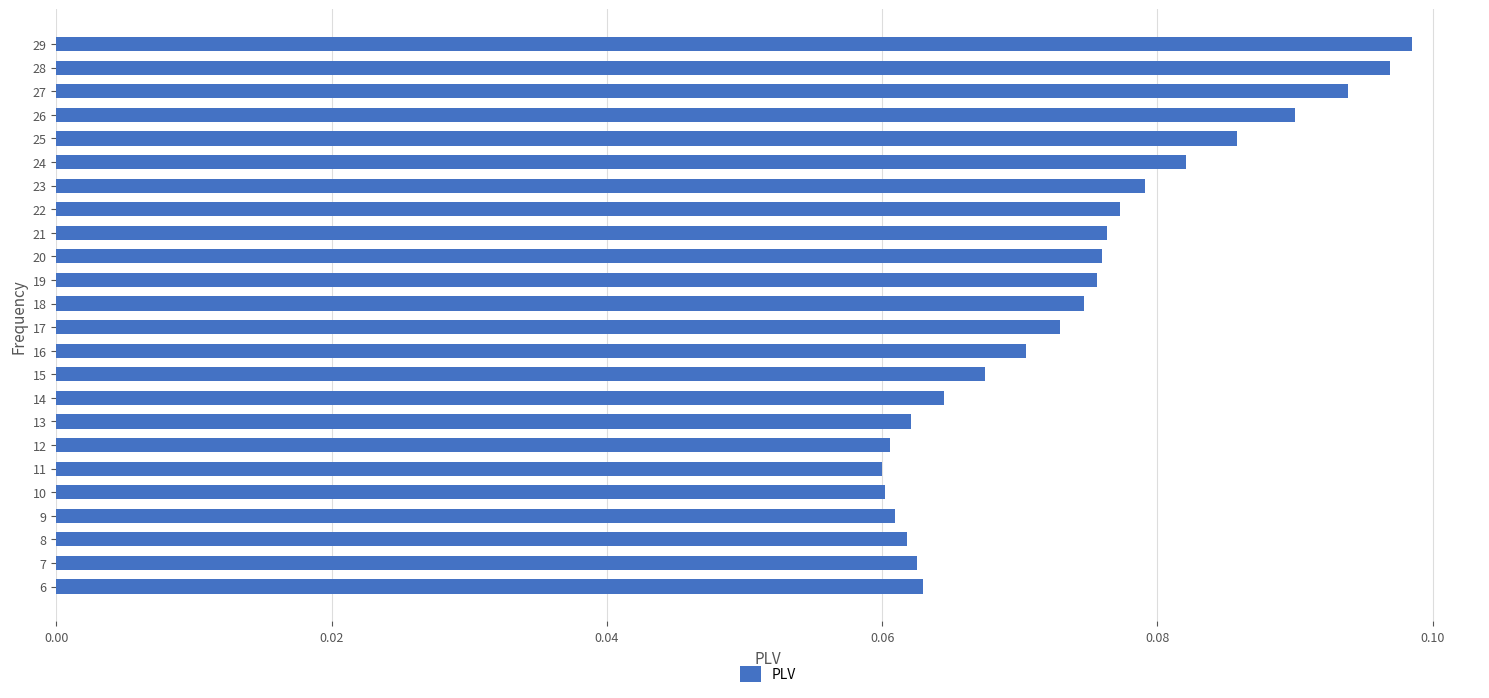

What is the sum of all values?

1.8